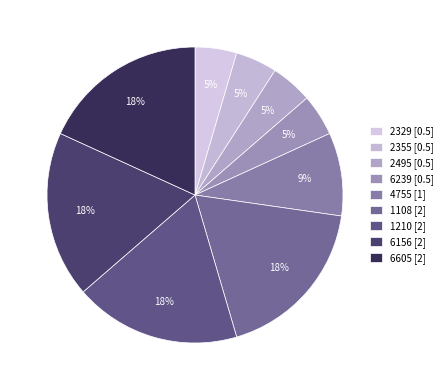

Between 6239 and 1108, which is larger?

1108